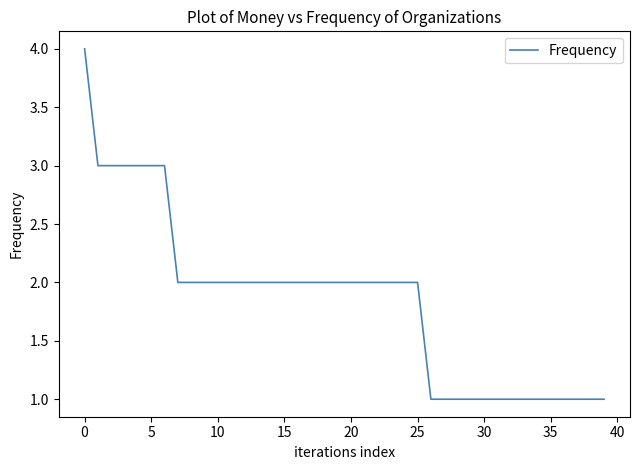

What is the difference between the maximum and minimum values?

3